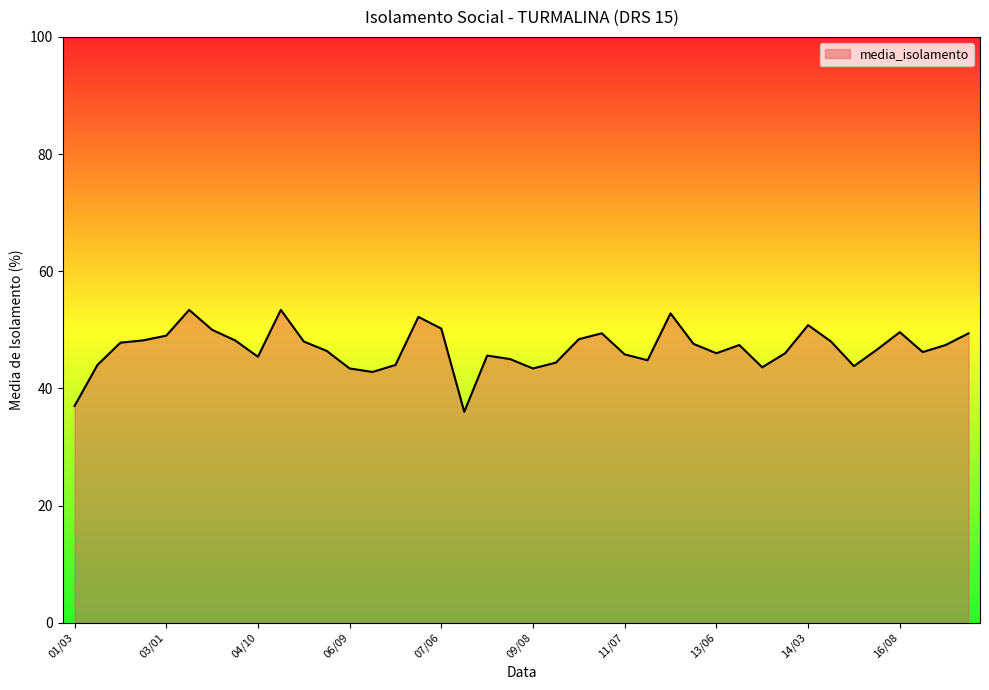

What is the difference between the maximum and minimum values?

17.4